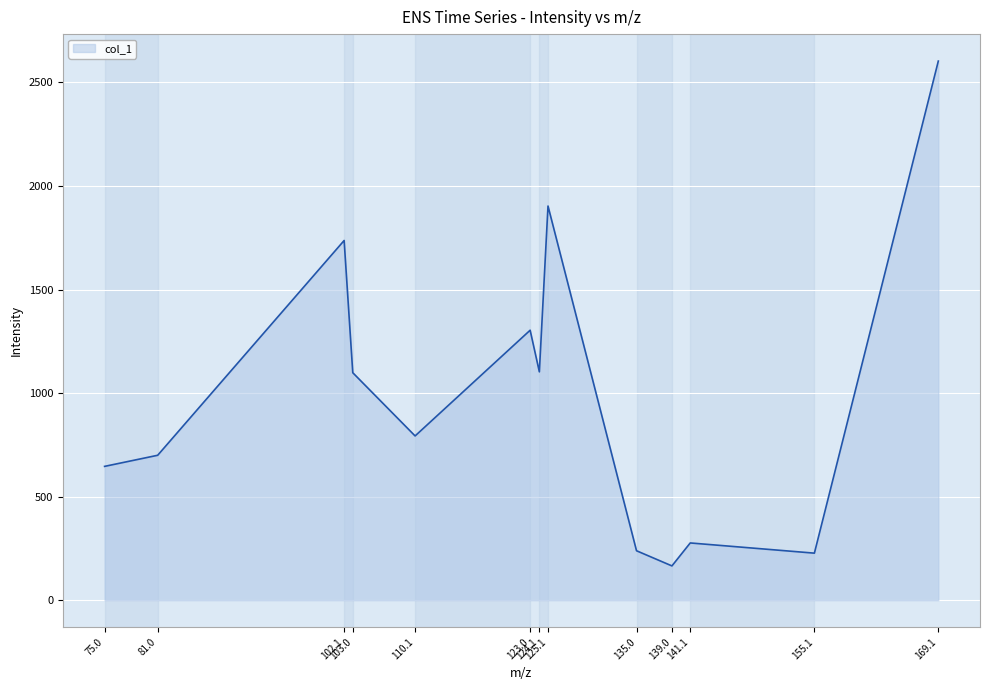

How many interior local peaks (higher than both neighbors) does the data have?

4